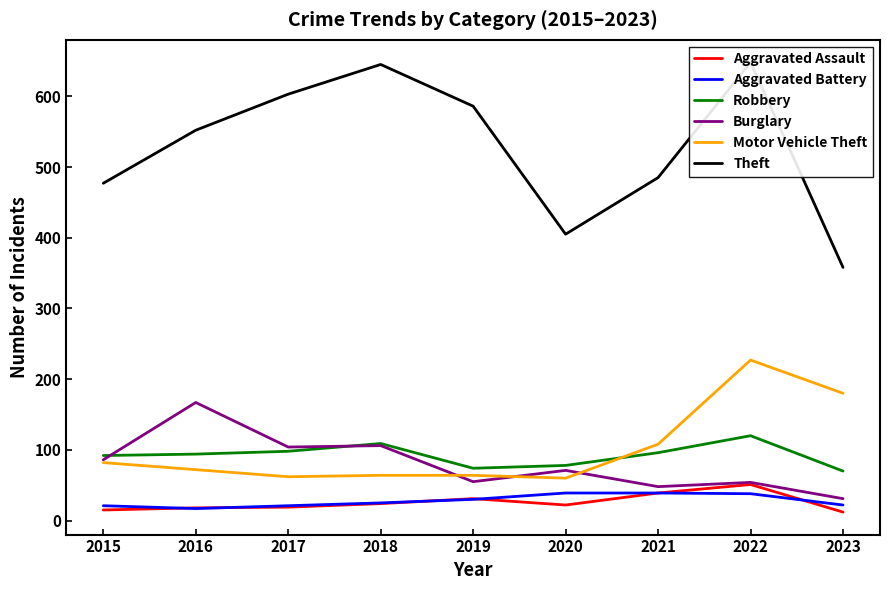

Reading left to right, what are all the values shown in this chart?

Aggravated Assault: 15	18	19	24	31	22	39	51	12
Aggravated Battery: 21	17	21	25	30	39	39	38	22
Robbery: 92	94	98	109	74	78	96	120	70
Burglary: 86	167	104	106	55	71	48	54	31
Motor Vehicle Theft: 82	72	62	64	64	60	108	227	180
Theft: 477	552	603	645	586	405	485	648	358